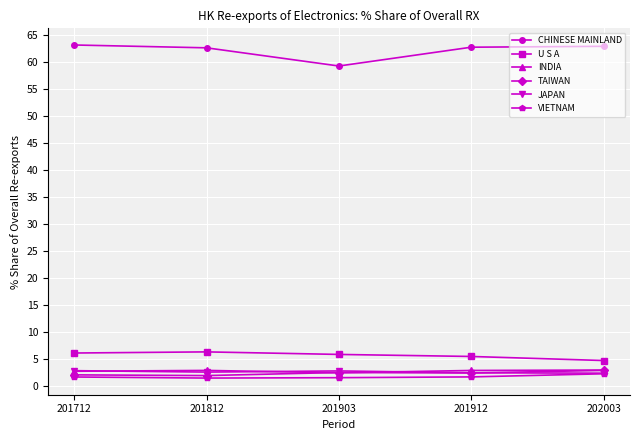

What is the value of the INDIA point at the 2nd from the left?

2.8